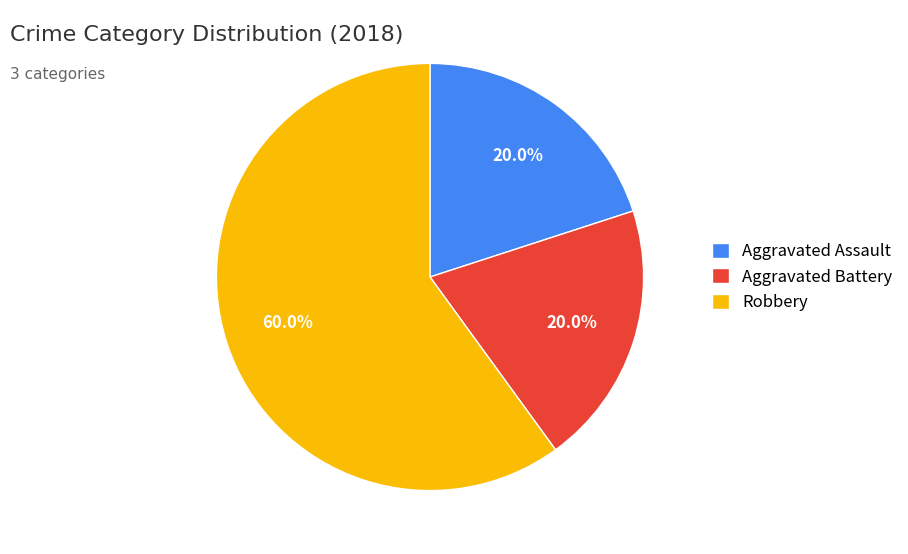

Count the number of slices in the pie.

3